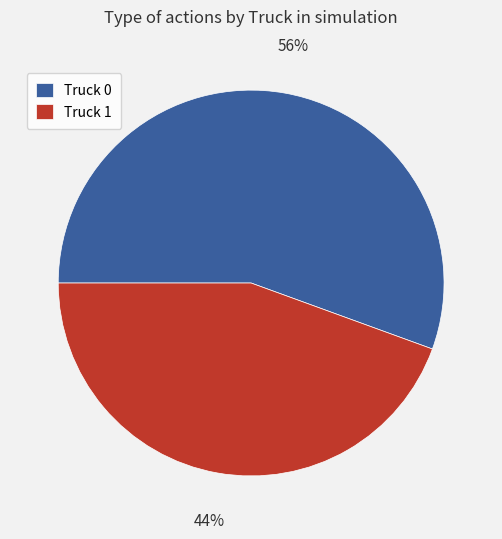

Between Truck 1 and Truck 0, which is larger?

Truck 0